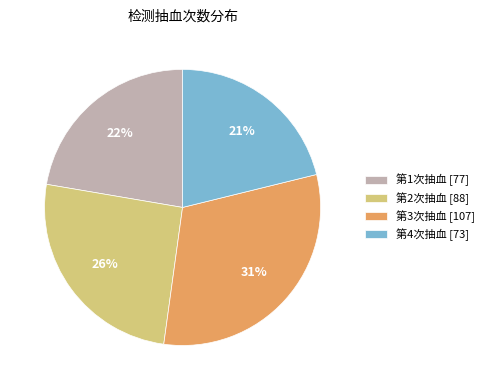

True or false: 第3次抽血 [107] accounts for 31% of the total.

True